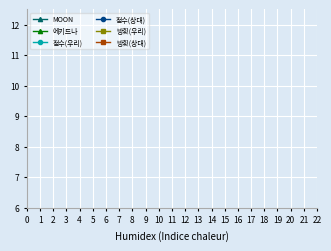

How many lines are shown in the chart?

6